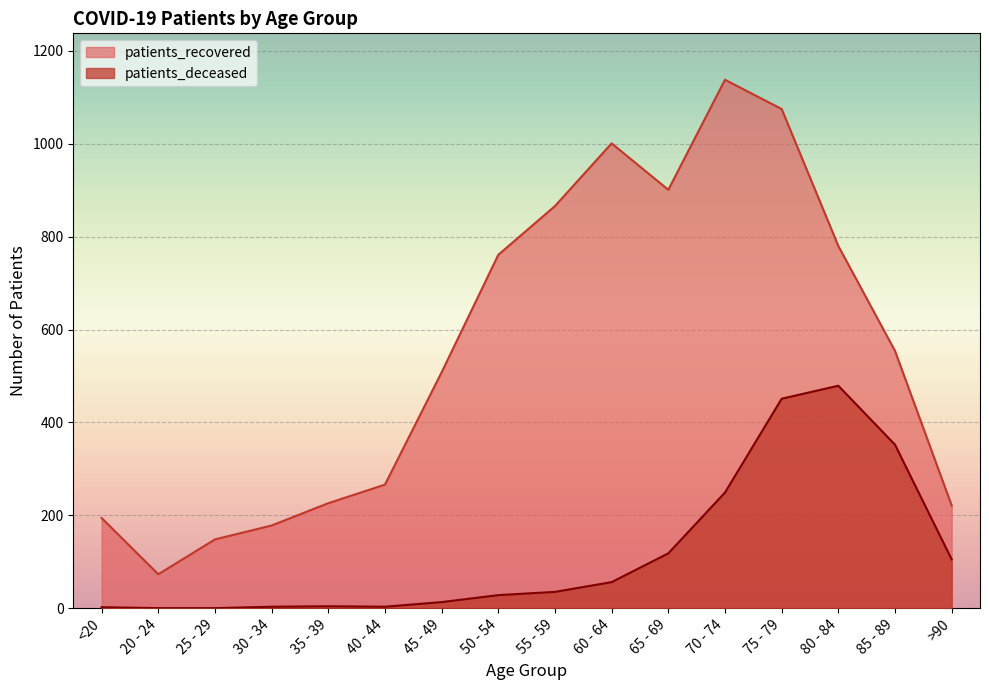

Where does the patients_deceased series first go above 35?

60 - 64